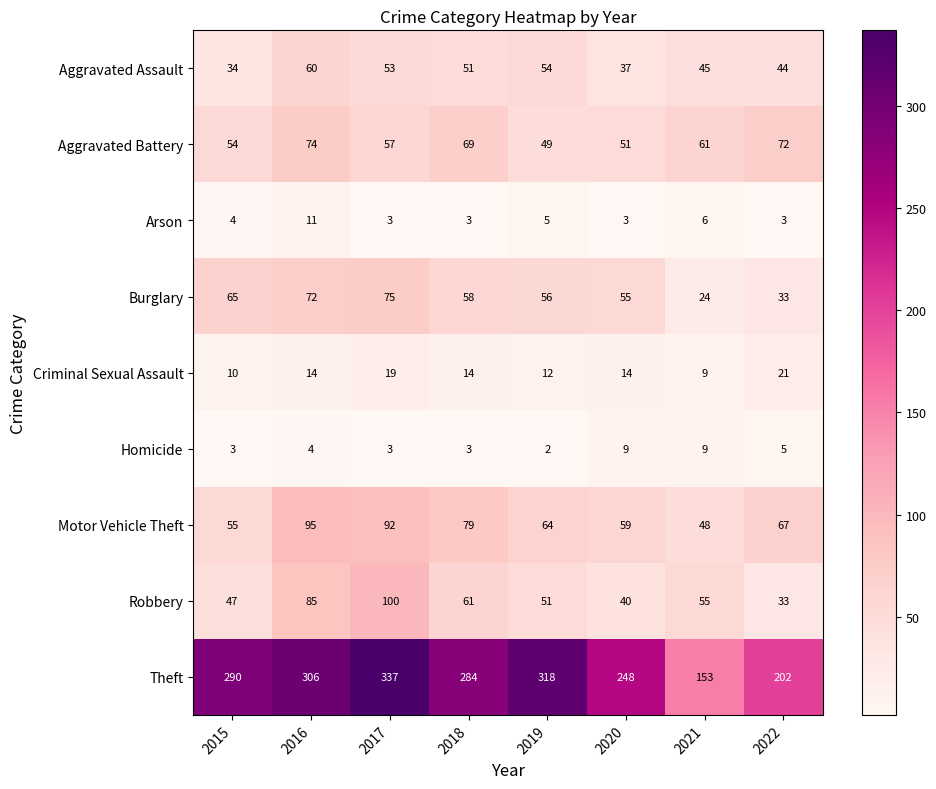

The Robbery series shows 85 at 2016. True or false?

True